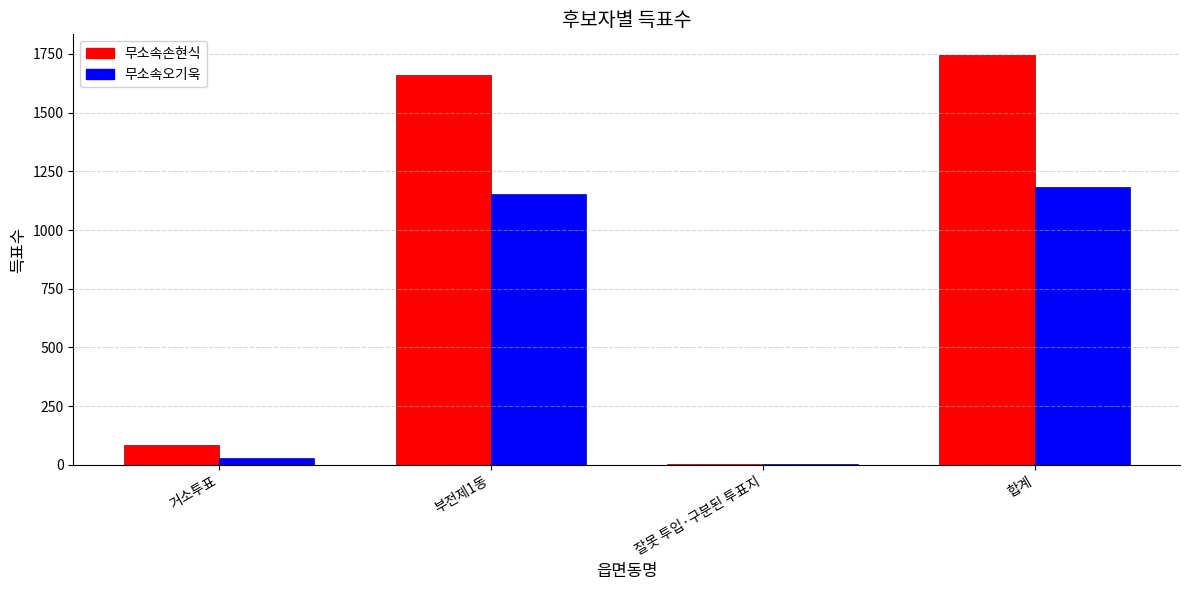

The value of 무소속오기욱 at 합계 is 1184. True or false?

True